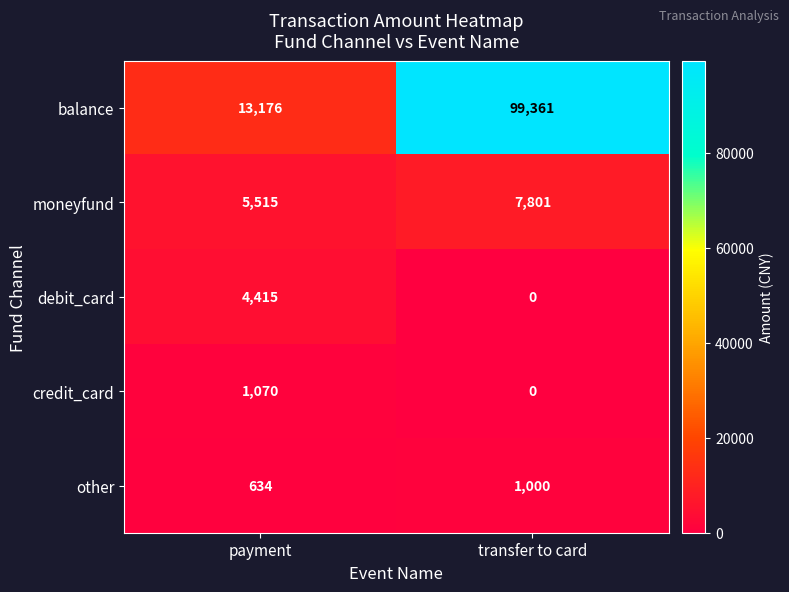

Reading left to right, list all the values displayed in this chart.

balance: 13176	99361
moneyfund: 5515	7801
debit_card: 4415	0
credit_card: 1070	0
other: 634	1000